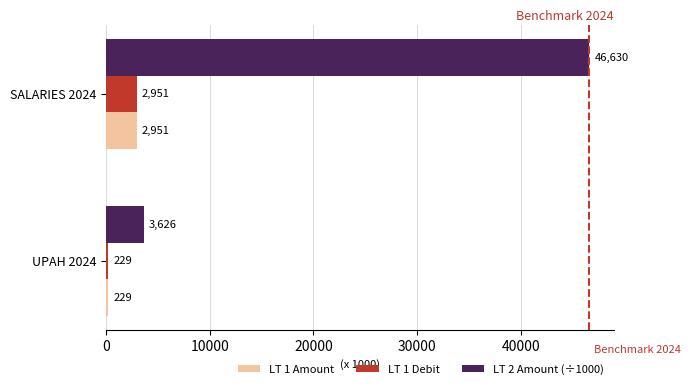

List the labels in order of LT 1 Amount value, smallest first.

UPAH 2024, SALARIES 2024